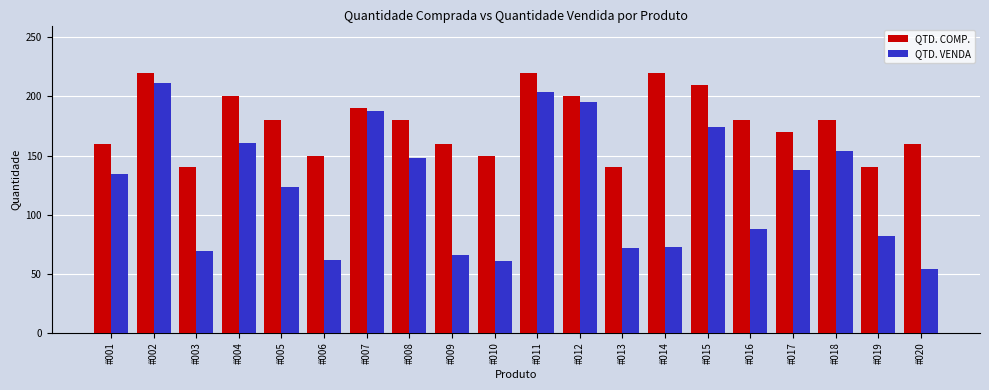

What is the highest value of the QTD. COMP. series?

220